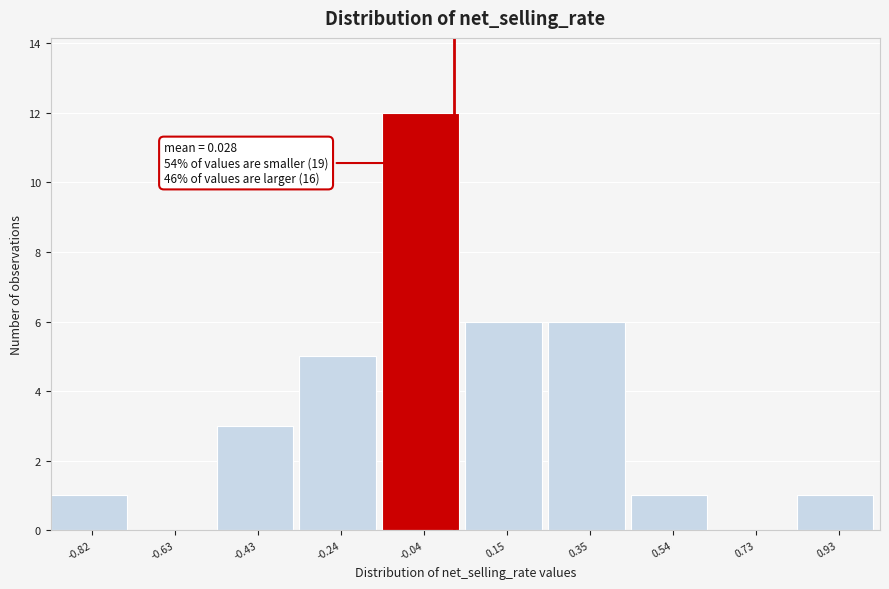

Over which range of the x-axis is the bar tallest?

-0.14 to 0.06